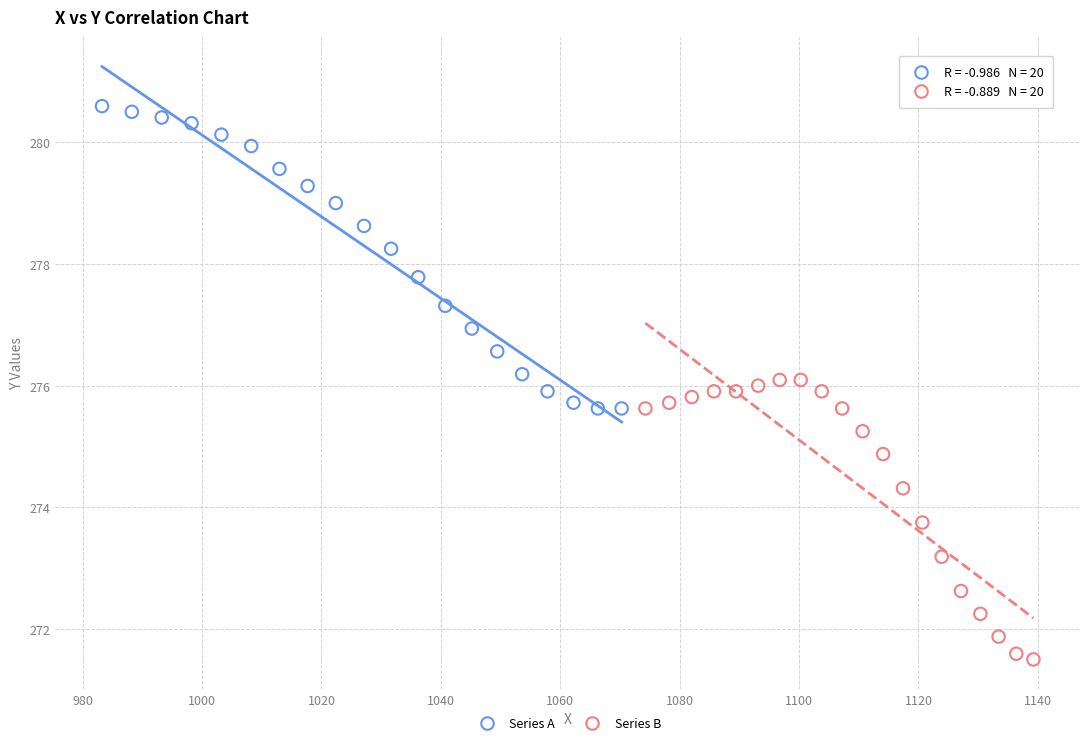

Which series reaches the minimum Y coordinate?

Series B